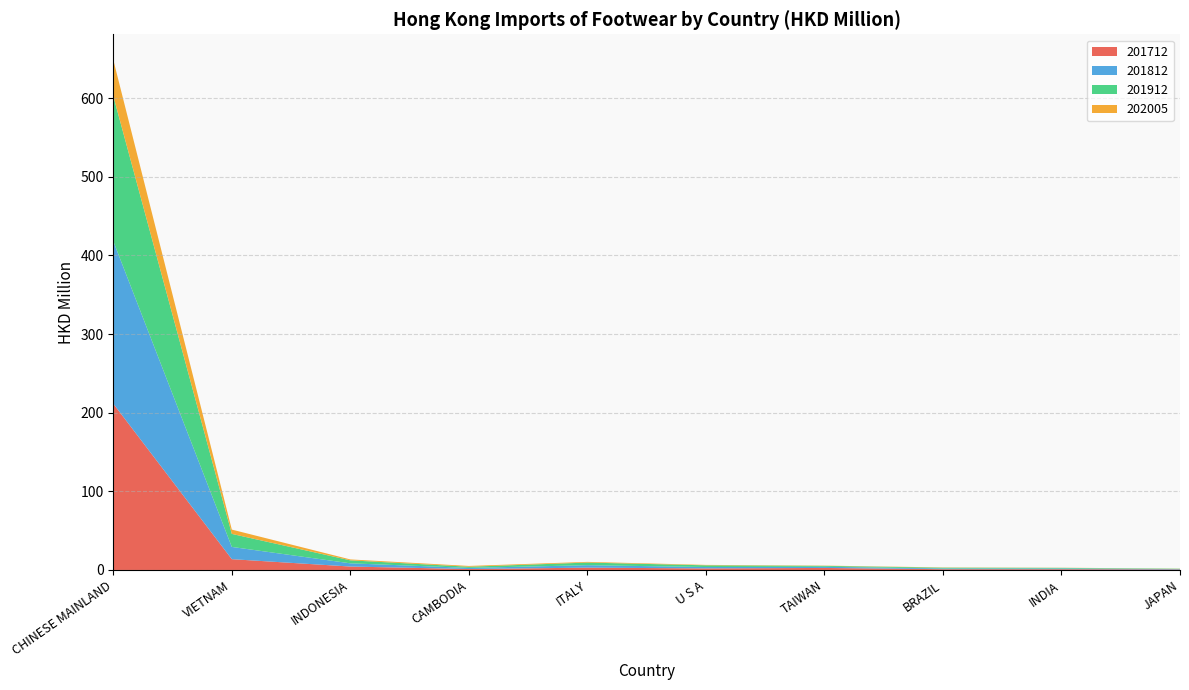

Reading left to right, list all the values displayed in this chart.

201712: CHINESE MAINLAND=211.4	VIETNAM=13.7	INDONESIA=4.4	CAMBODIA=1.2	ITALY=2.9	U S A=2.0	TAIWAN=2.6	BRAZIL=1.0	INDIA=1.0	JAPAN=0.6
201812: CHINESE MAINLAND=206.7	VIETNAM=15.6	INDONESIA=4.1	CAMBODIA=1.4	ITALY=3.1	U S A=1.8	TAIWAN=1.5	BRAZIL=0.9	INDIA=0.9	JAPAN=0.5
201912: CHINESE MAINLAND=184.6	VIETNAM=16.6	INDONESIA=3.8	CAMBODIA=1.5	ITALY=3.3	U S A=2.2	TAIWAN=1.1	BRAZIL=1.0	INDIA=0.8	JAPAN=0.5
202005: CHINESE MAINLAND=46.0	VIETNAM=5.5	INDONESIA=1.2	CAMBODIA=1.0	ITALY=0.9	U S A=0.5	TAIWAN=0.3	BRAZIL=0.3	INDIA=0.2	JAPAN=0.2